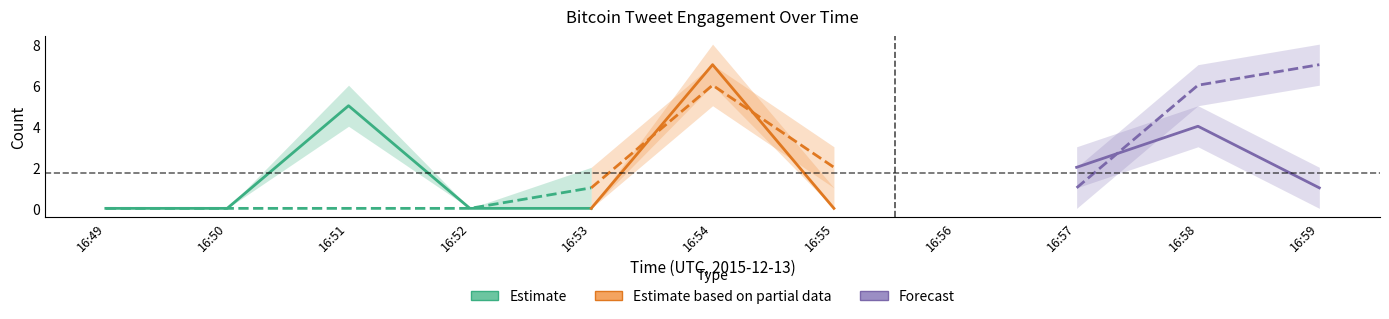

The favorites series shows 0 at 16:52. True or false?

True